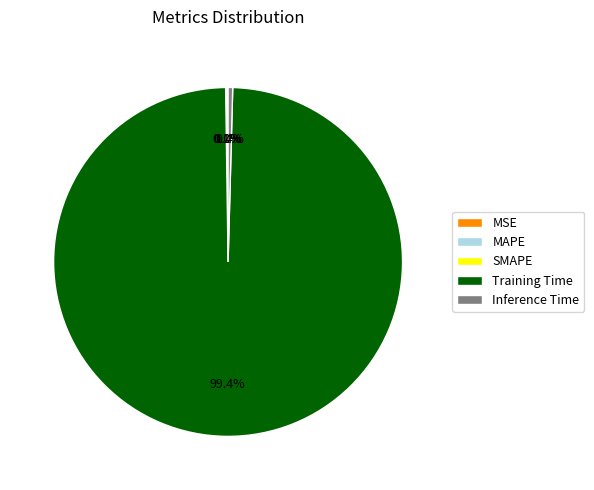

Do MAPE and MSE together represent more than half of the pie?

No